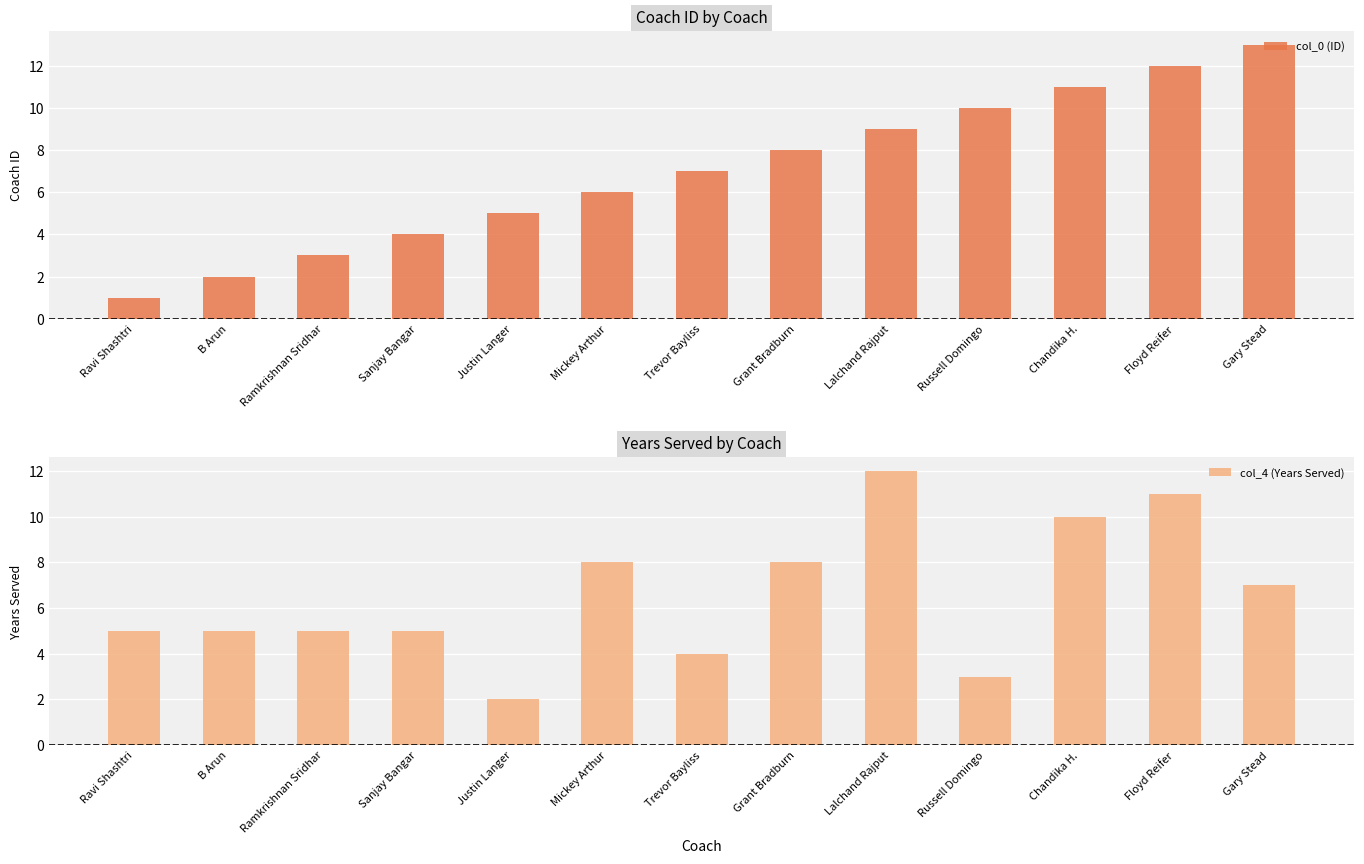

What is the highest value of the col_4 (Years Served) series?

12